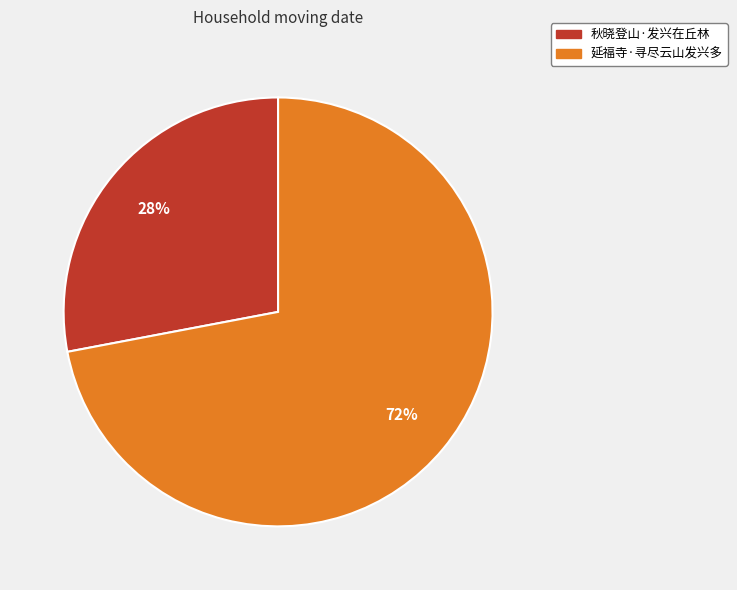

What is the majority slice?

延福寺·寻尽云山发兴多